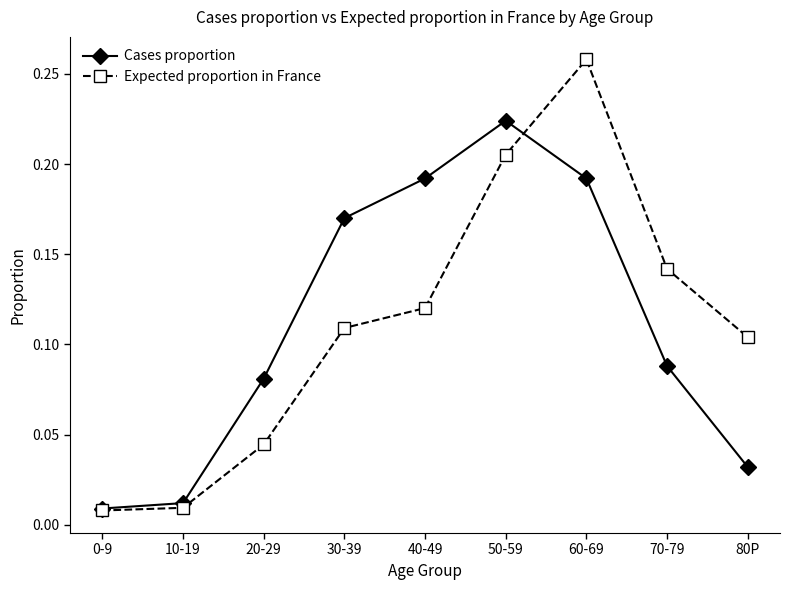

At which category is the sum across all series the highest?

60-69